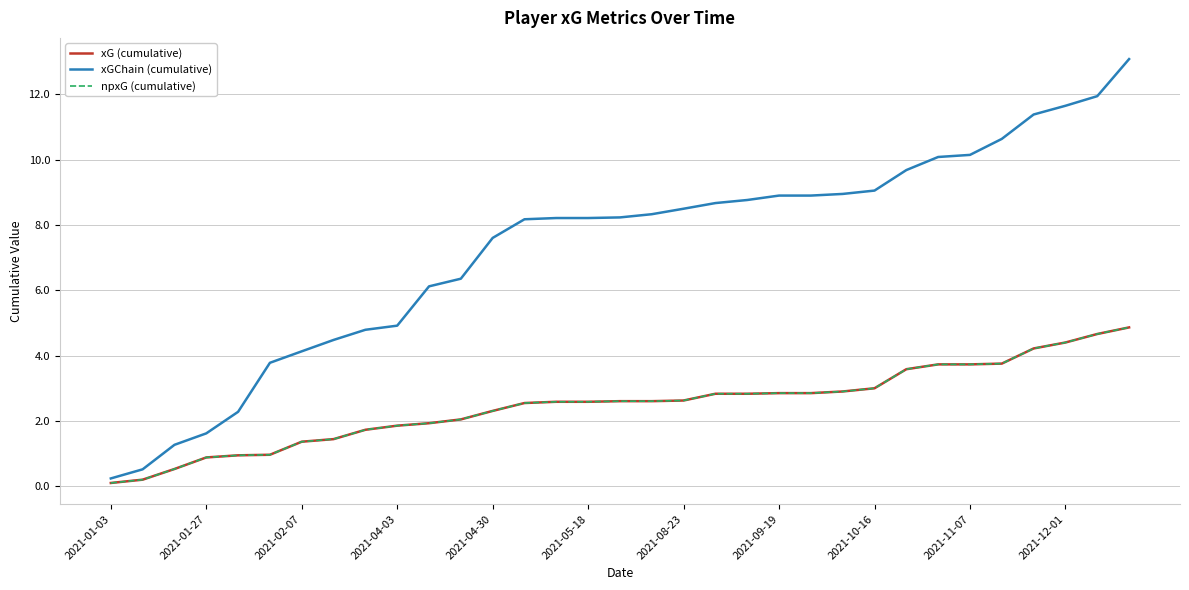

Is this an area chart (filled region under the line)?

No